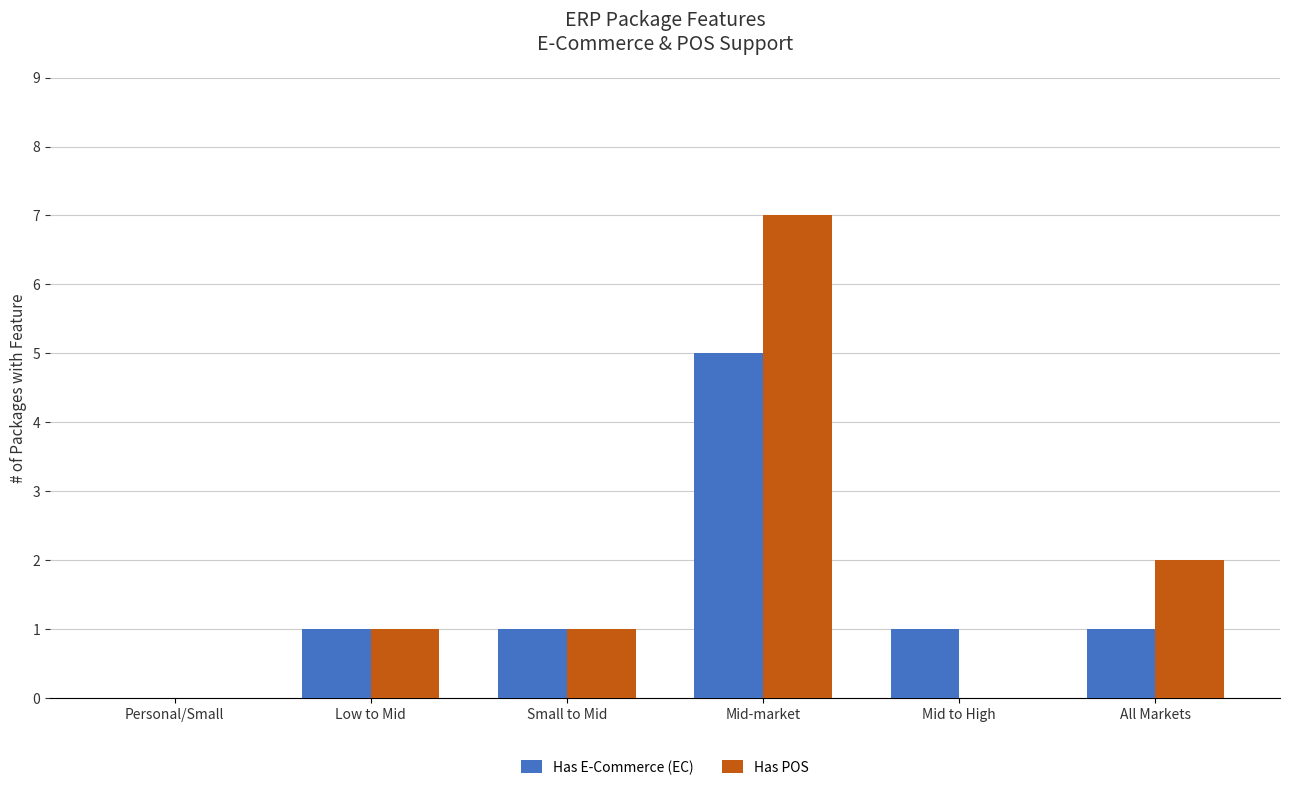

Is it true that Has POS equals 12 at Mid-market?

False